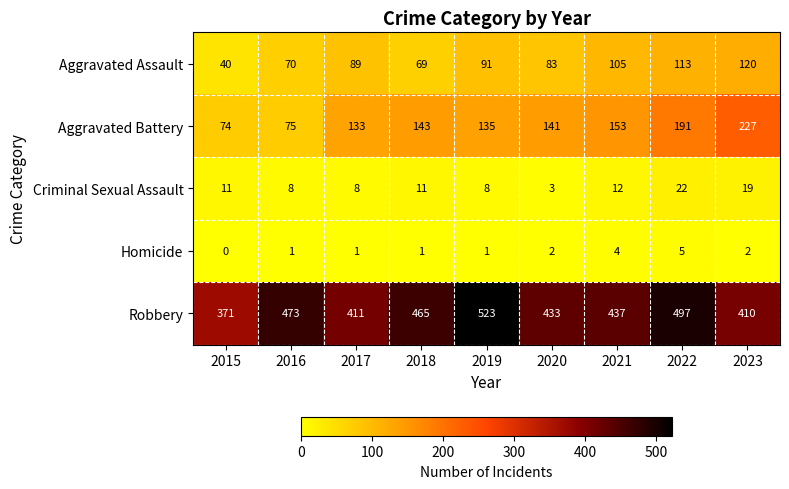

List the labels in order of Robbery value, largest first.

2019, 2022, 2016, 2018, 2021, 2020, 2017, 2023, 2015